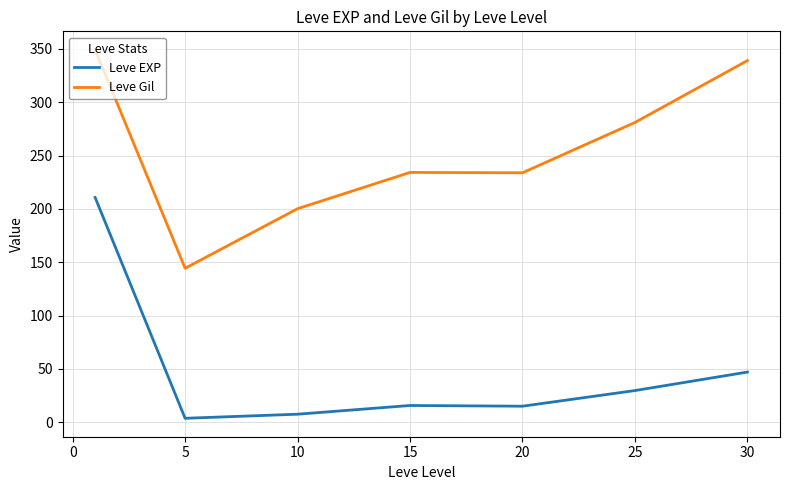

What is the difference between the second highest and second lowest values in the Leve EXP series?

39.5